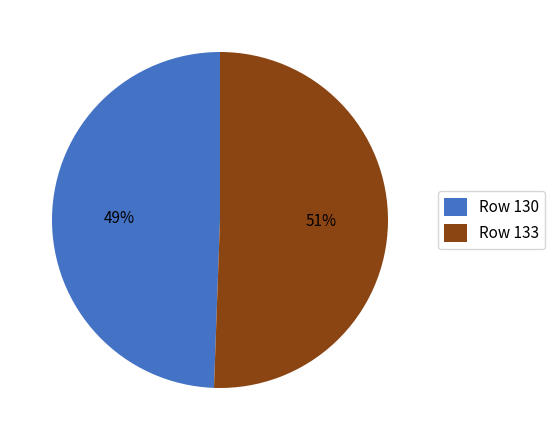

To the nearest percent, what portion does Row 133 represent?

51%